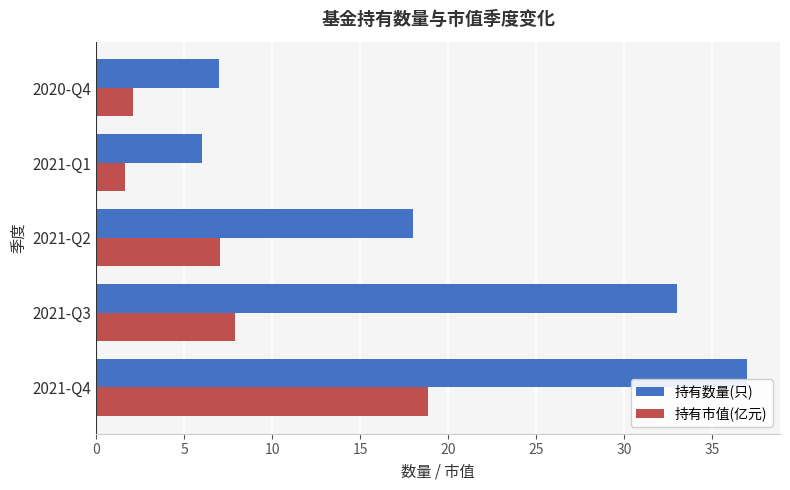

What is the sum of the 持有市值(亿元) values at 2020-Q4 and 2021-Q2?

9.1